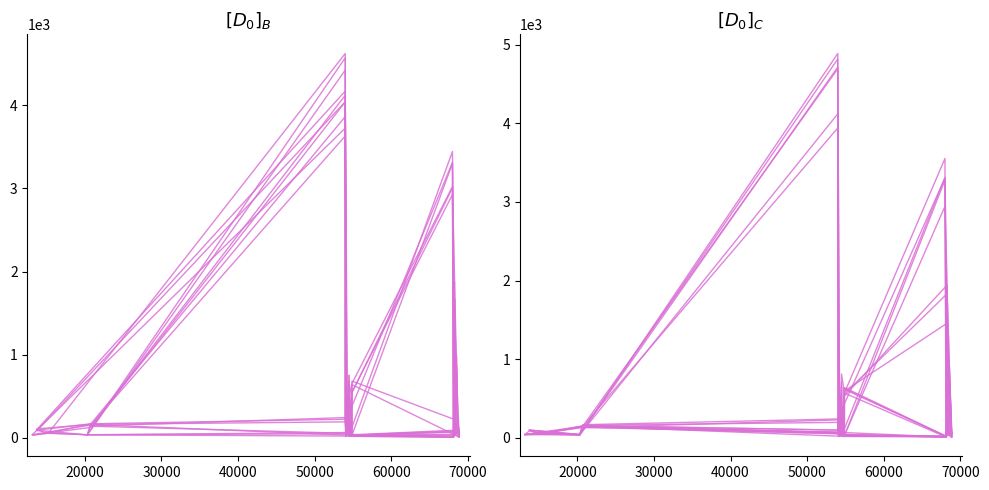

What is the difference between the second highest and second lowest values?

129.8